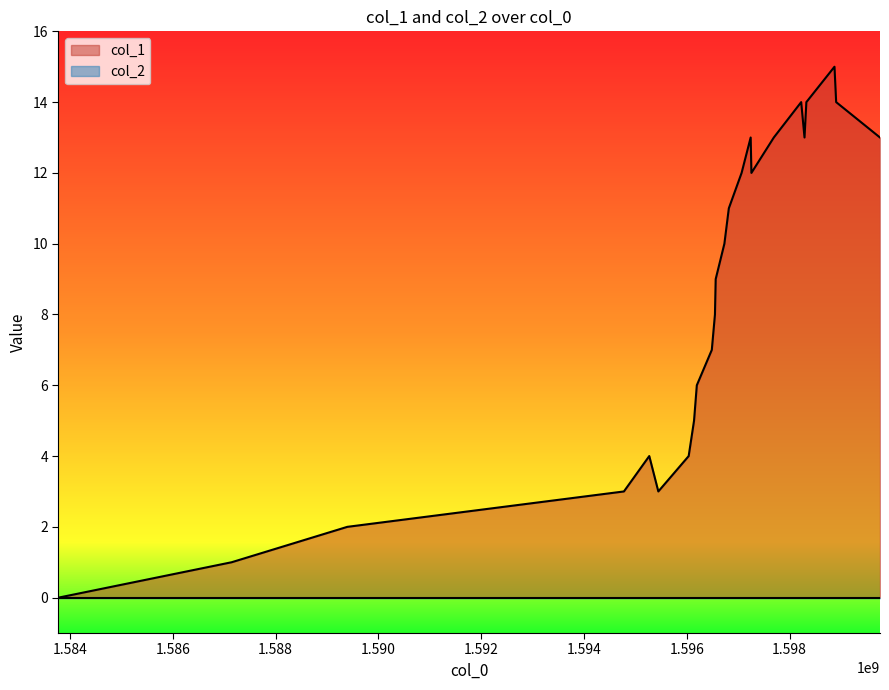

What is the greatest value displayed?

15